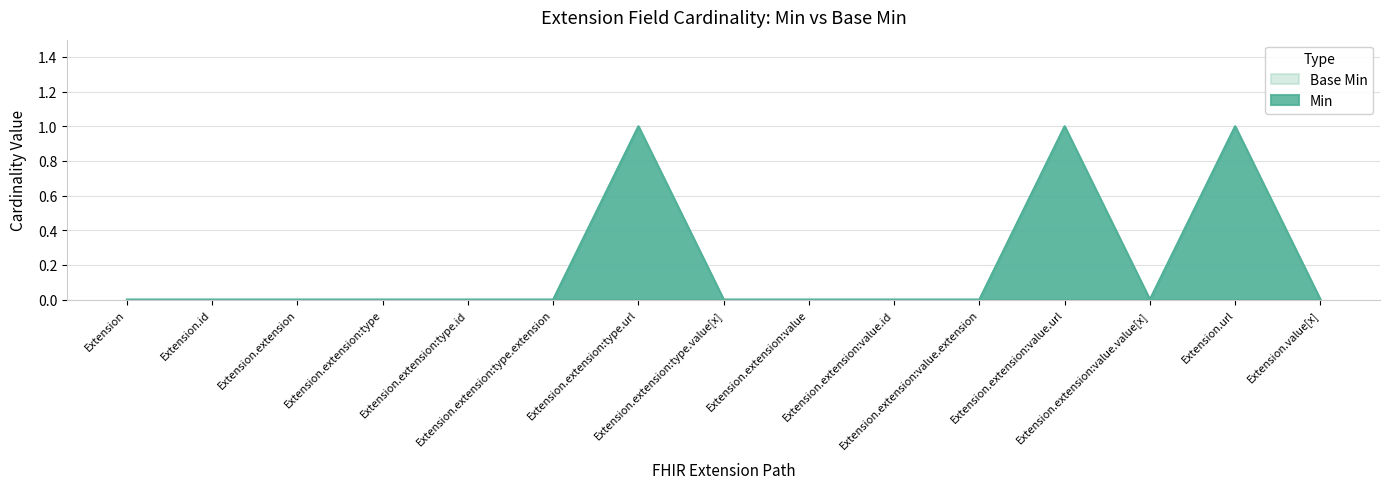

Between Extension.extension:type.url and Extension.extension:value.id, which series saw the biggest shift?

Min